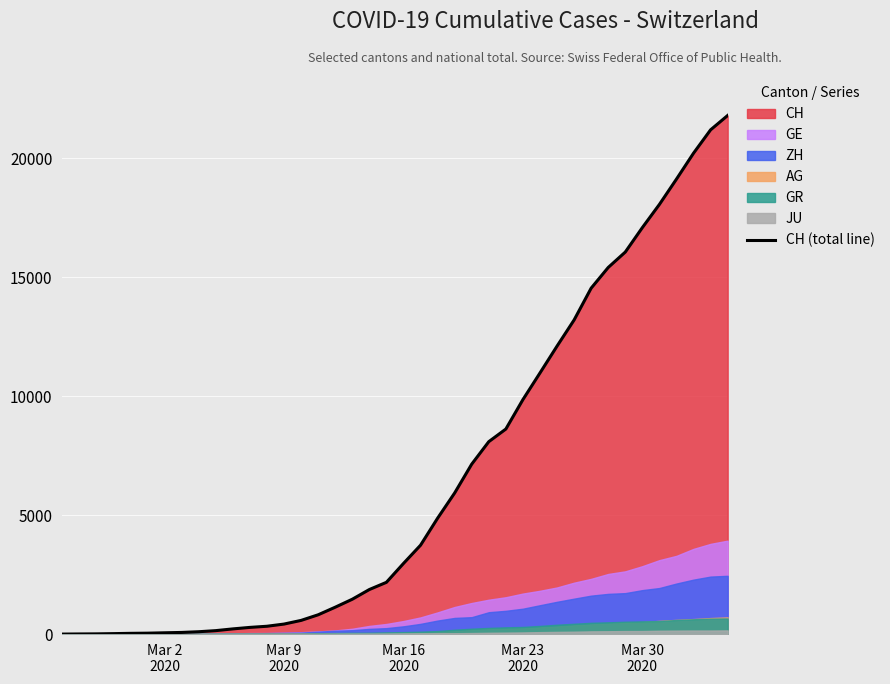

What is the highest value of the CH (total line) series?

21804